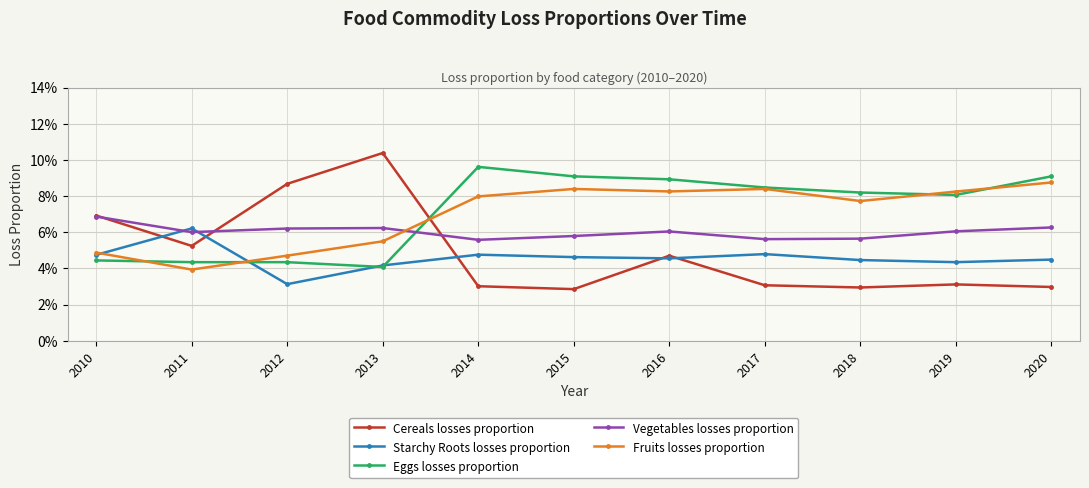

Is this an area chart (filled region under the line)?

No